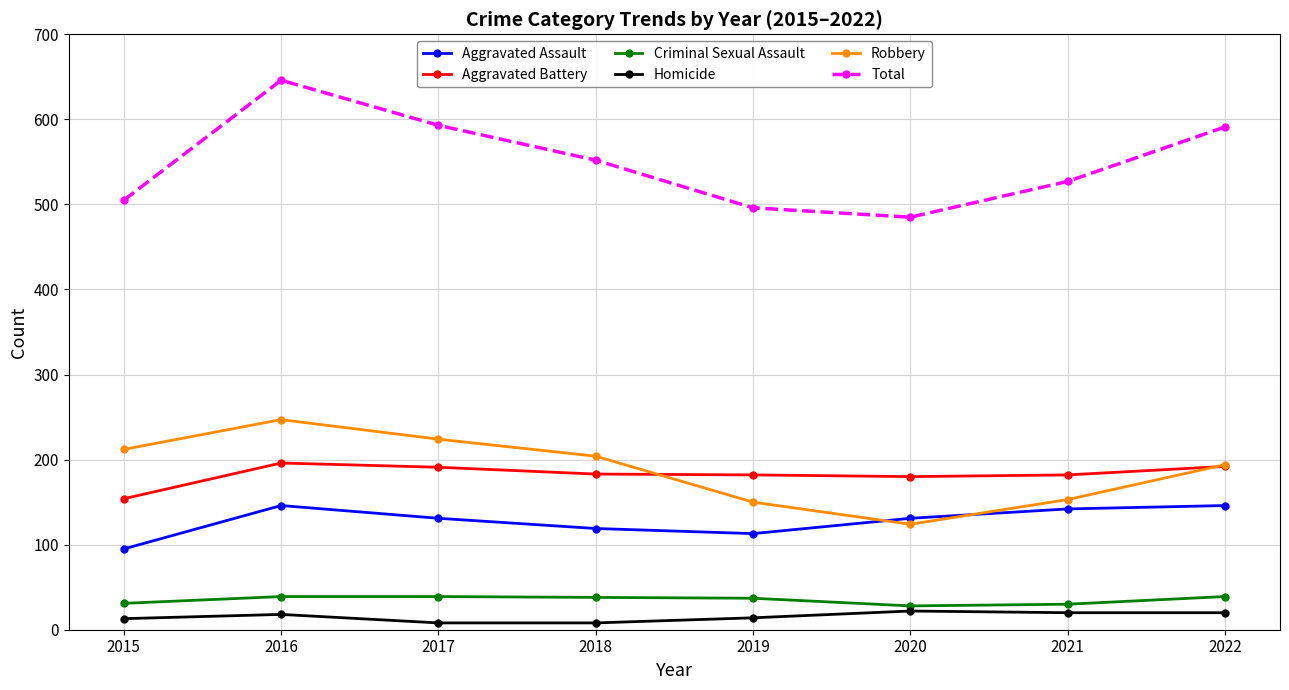

Is this an area chart (filled region under the line)?

No